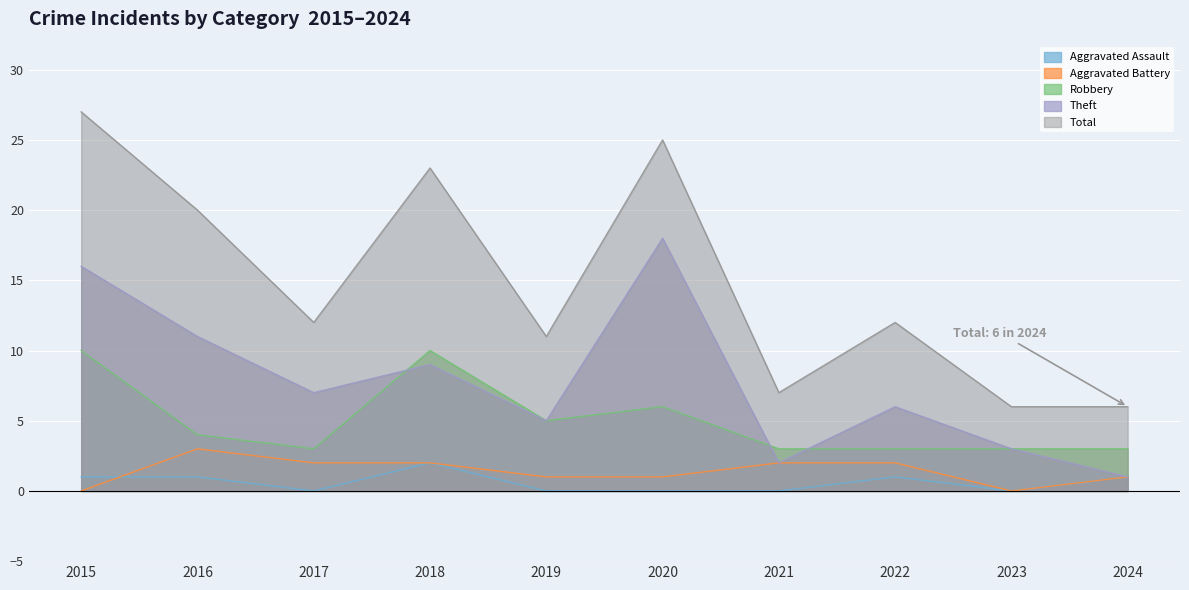

What is the greatest value displayed?

27